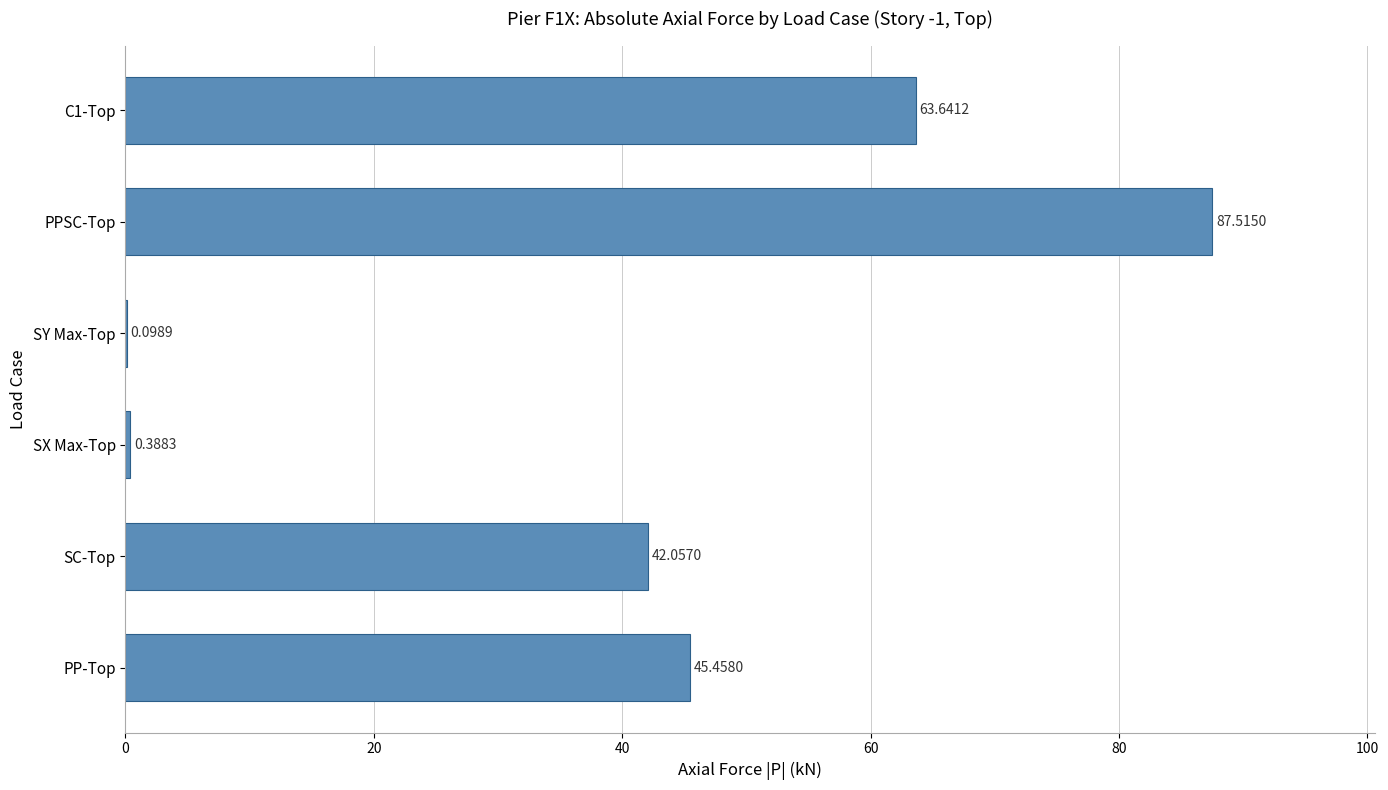

At which category does the chart reach its peak across all series?

PPSC-Top